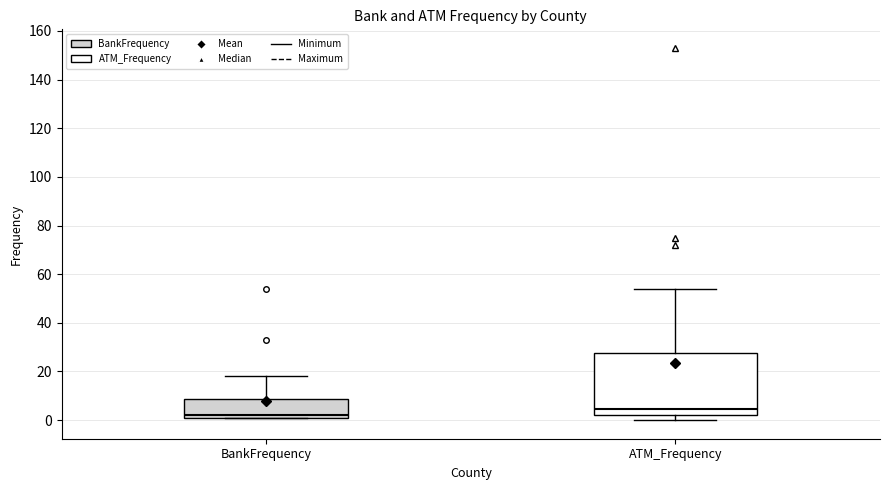

Where does the upper whisker of the box for BankFrequency end on the y-axis? The values are not printed on the chart, so give them approximately, as read against the axis.

18